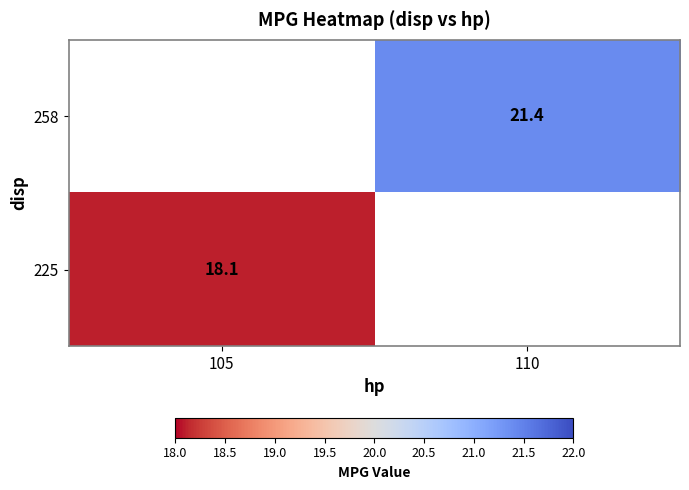

Is it true that 258 equals 10.3 at 110?

False